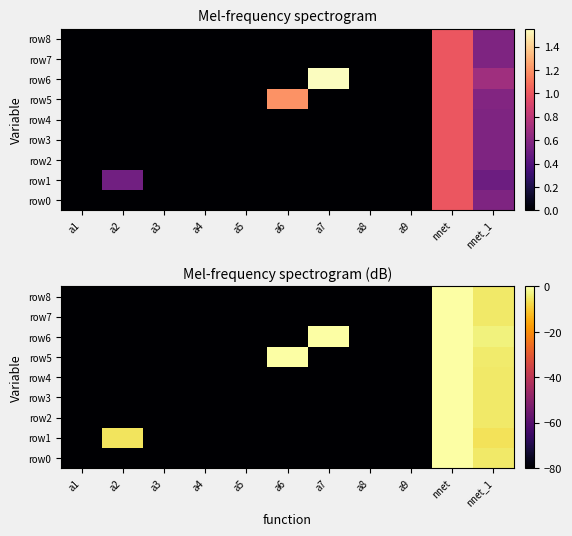

What is the difference between the second highest and minimum values in the row6 series?

80.0